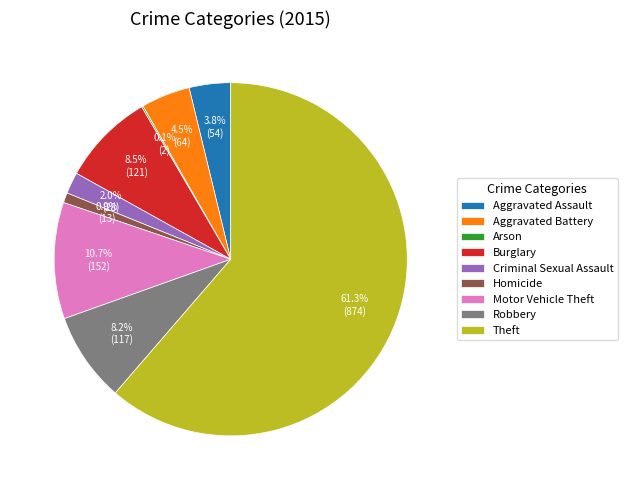

Which slice is the largest?

Theft